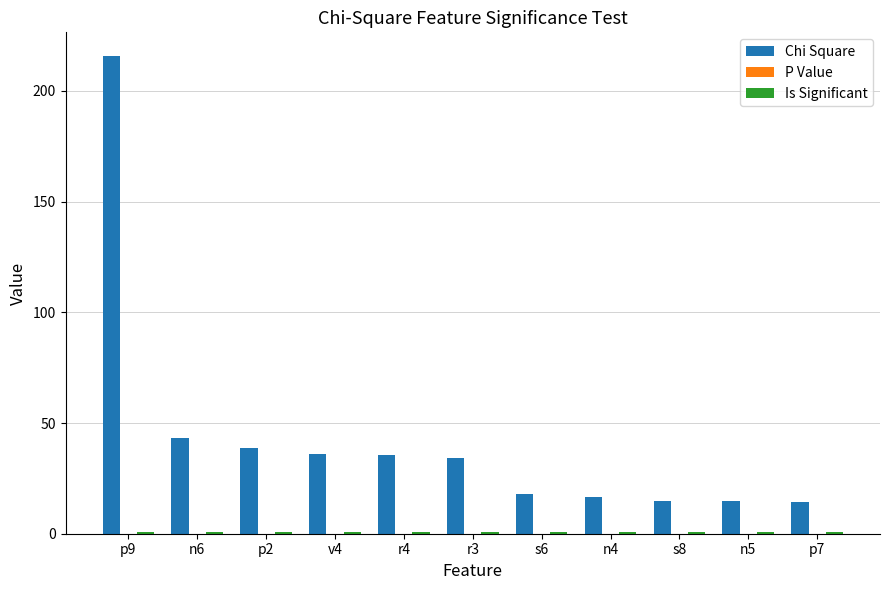

Which series changed the most between v4 and p7?

Chi Square